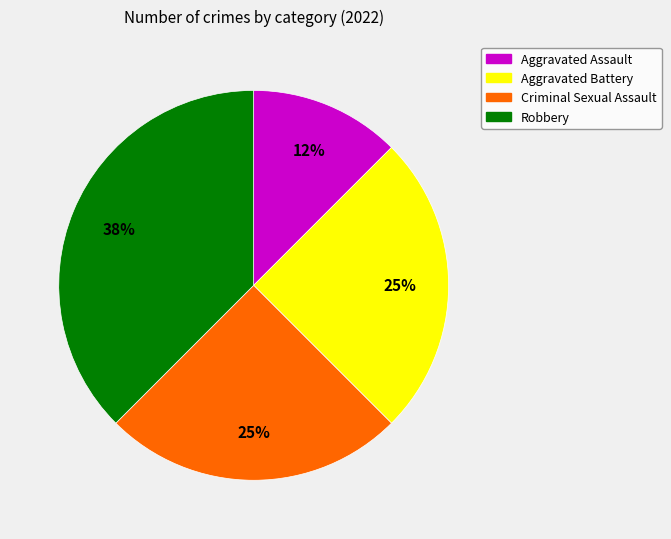

The Robbery slice represents 24% of the pie. True or false?

False